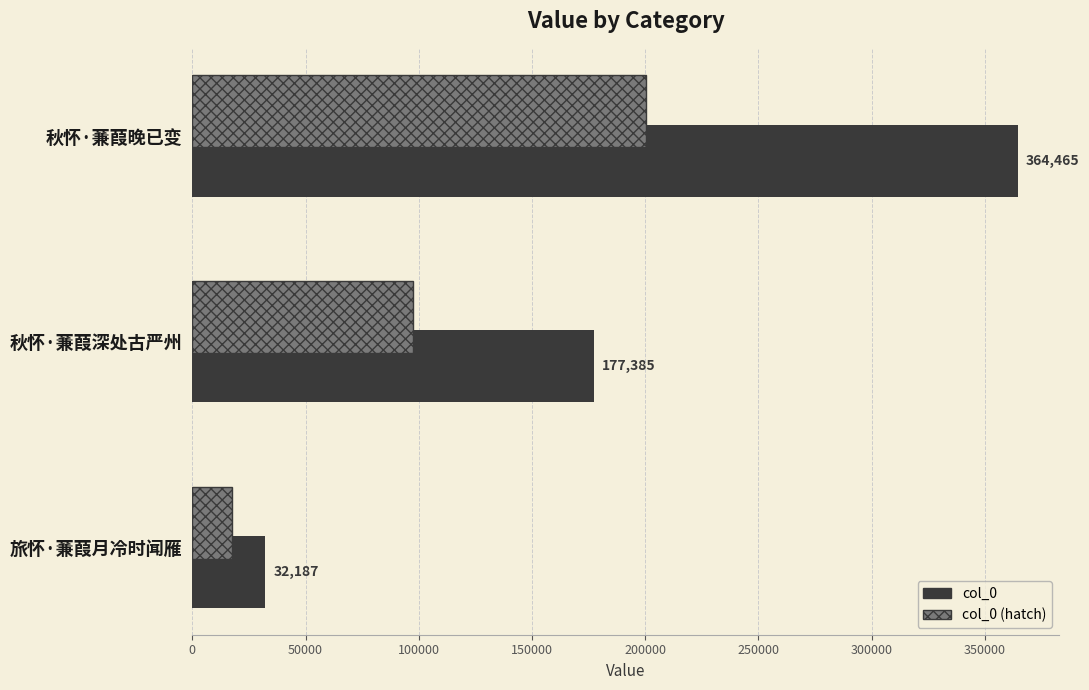

Rank the series at 秋怀·蒹葭晚已变 from lowest to highest value.

col_0 (hatch), col_0